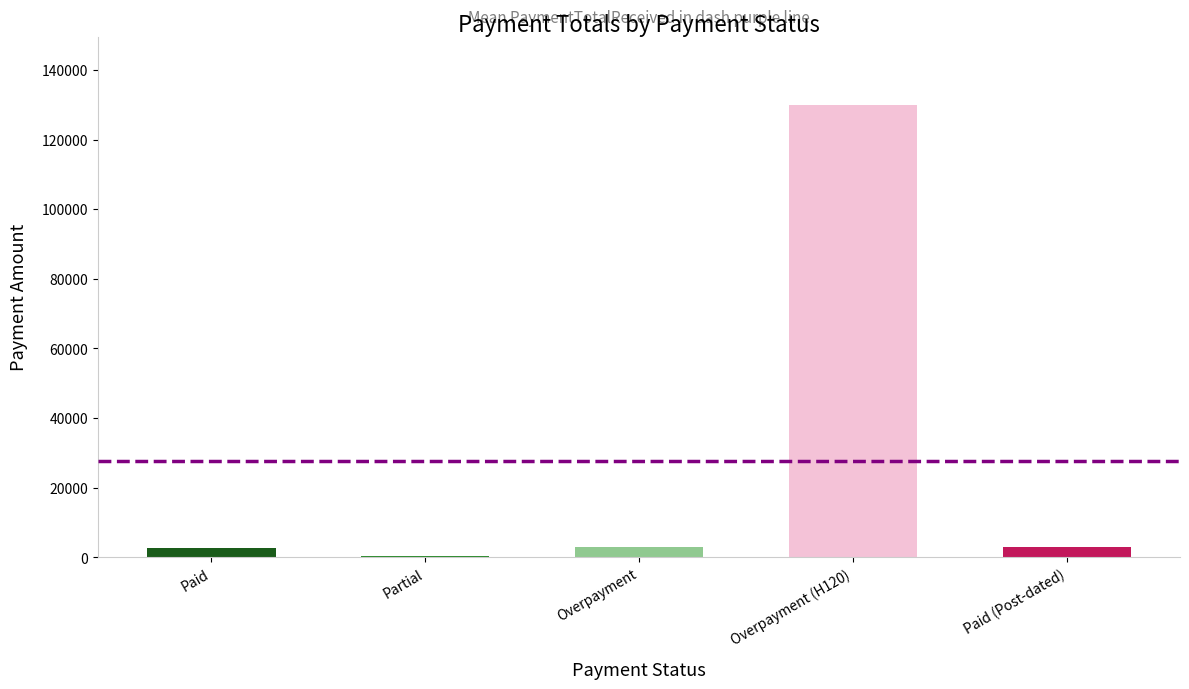

What is the sum of all values?

138925